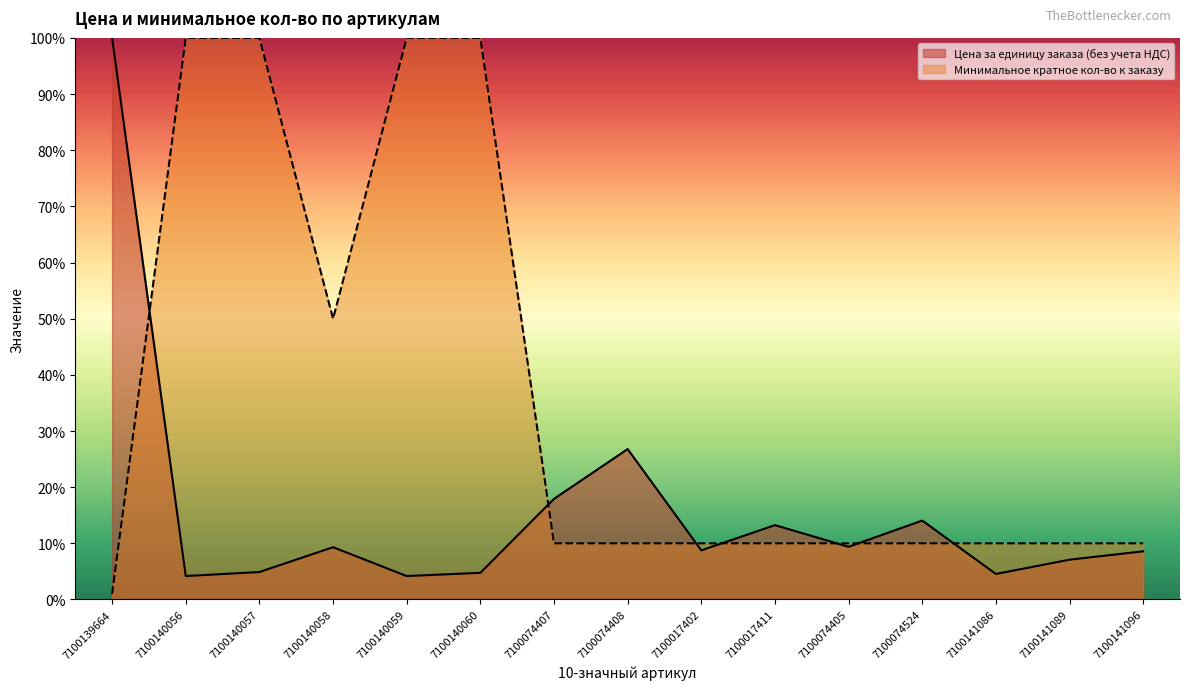

Which label corresponds to the smallest value in the chart?

7100139664